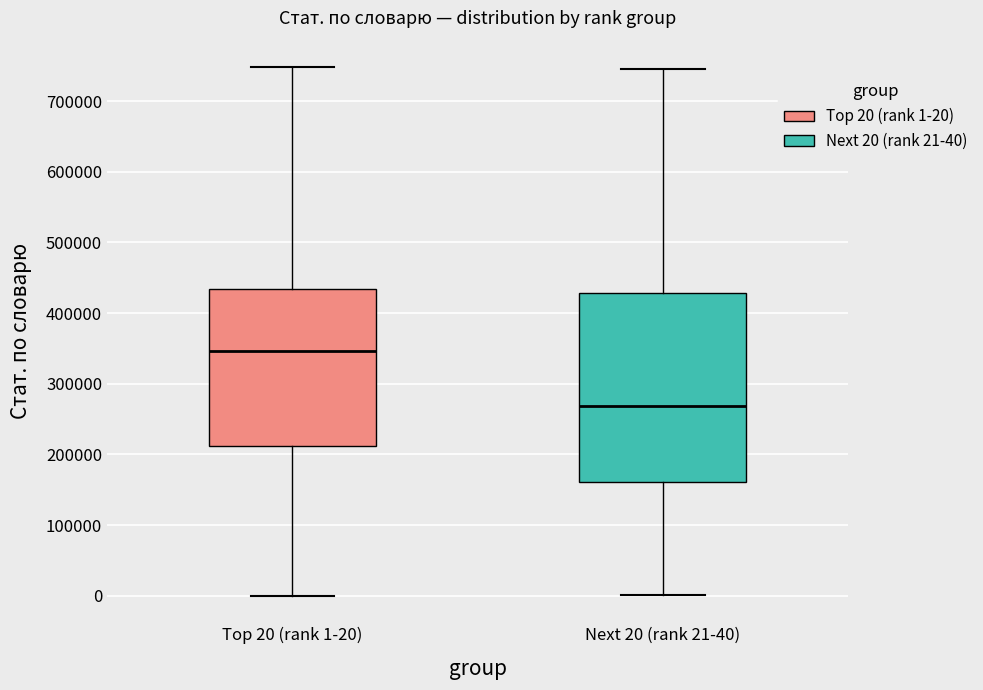

Reading left to right, read every box against the y-axis: the position of its median line, the range the box covers, and the ends of its whiskers. The values are not printed on the chart, so give them approximately, as read against the axis.

Top 20 (rank 1-20): median 350000, box 210000 to 430000, whiskers 0 to 750000
Next 20 (rank 21-40): median 270000, box 160000 to 430000, whiskers 0 to 750000